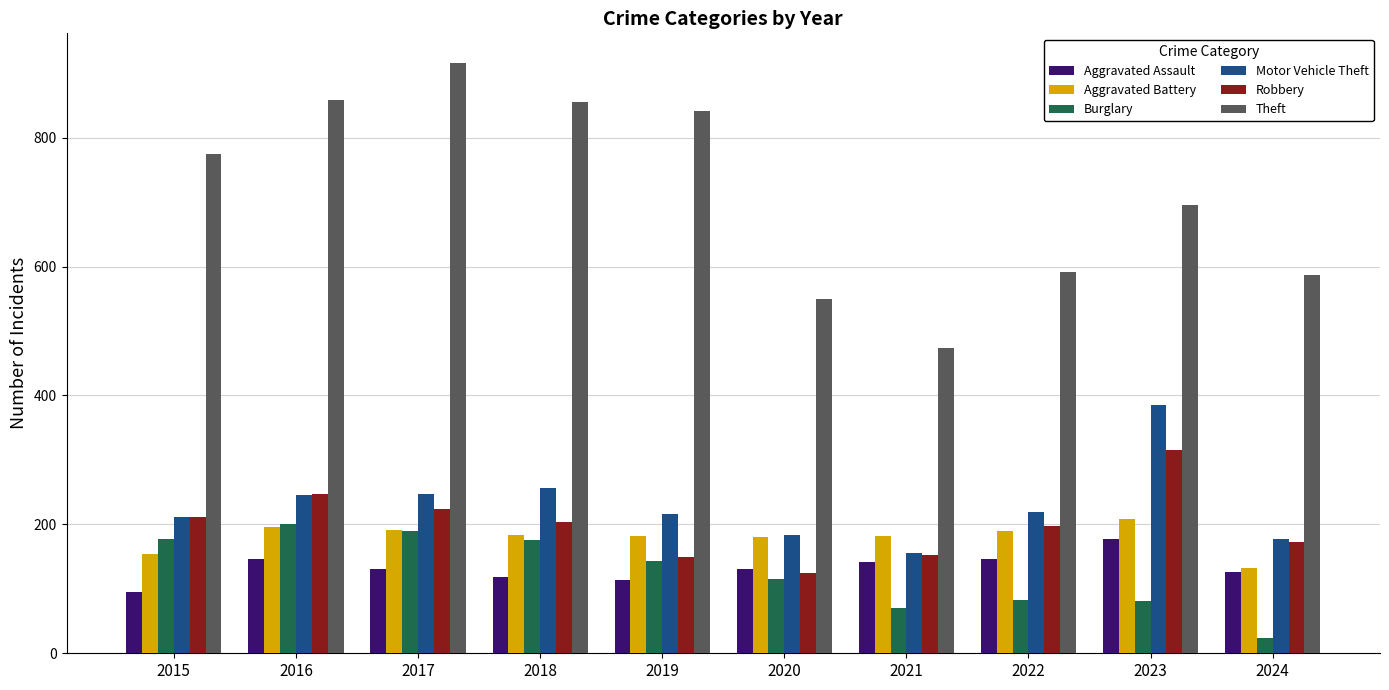

The value of Motor Vehicle Theft at 2021 is 156. True or false?

True